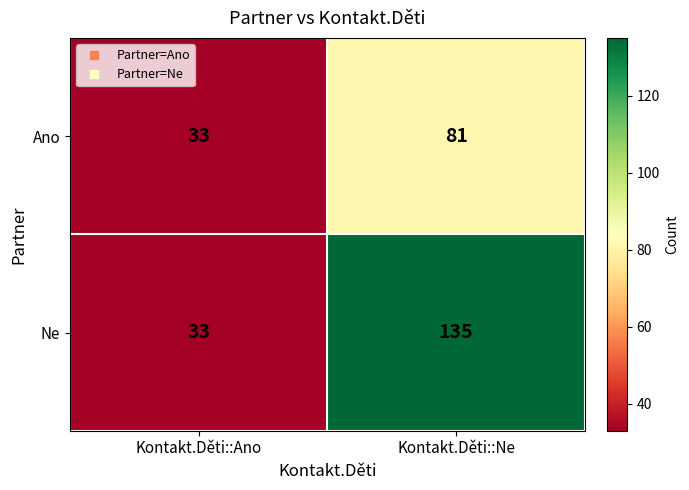

What is the sum of the Ano values at Kontakt.Děti::Ne and Kontakt.Děti::Ano?

114